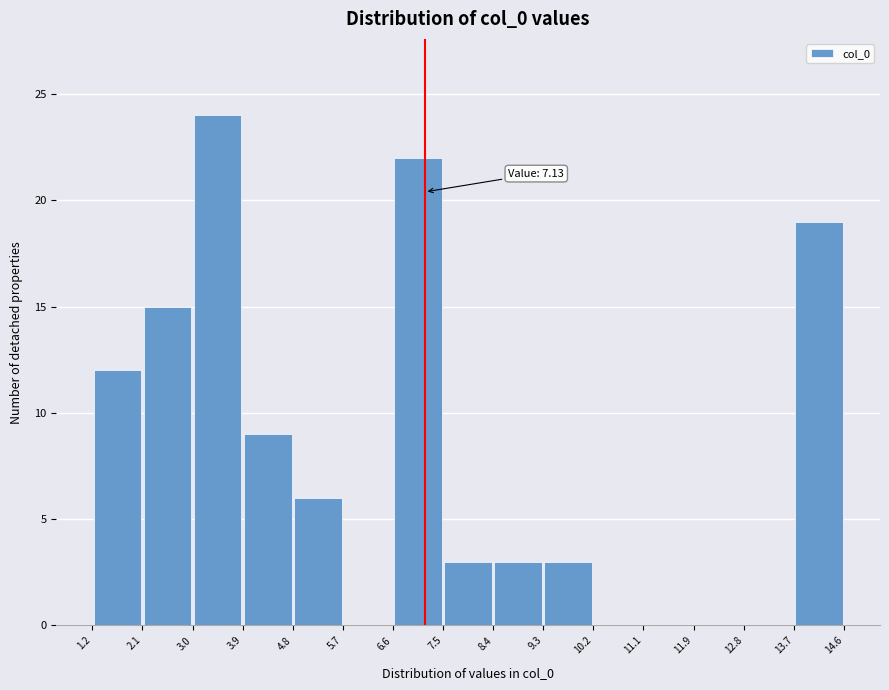

Which range on the x-axis has the tallest bar?

3.0 to 3.9